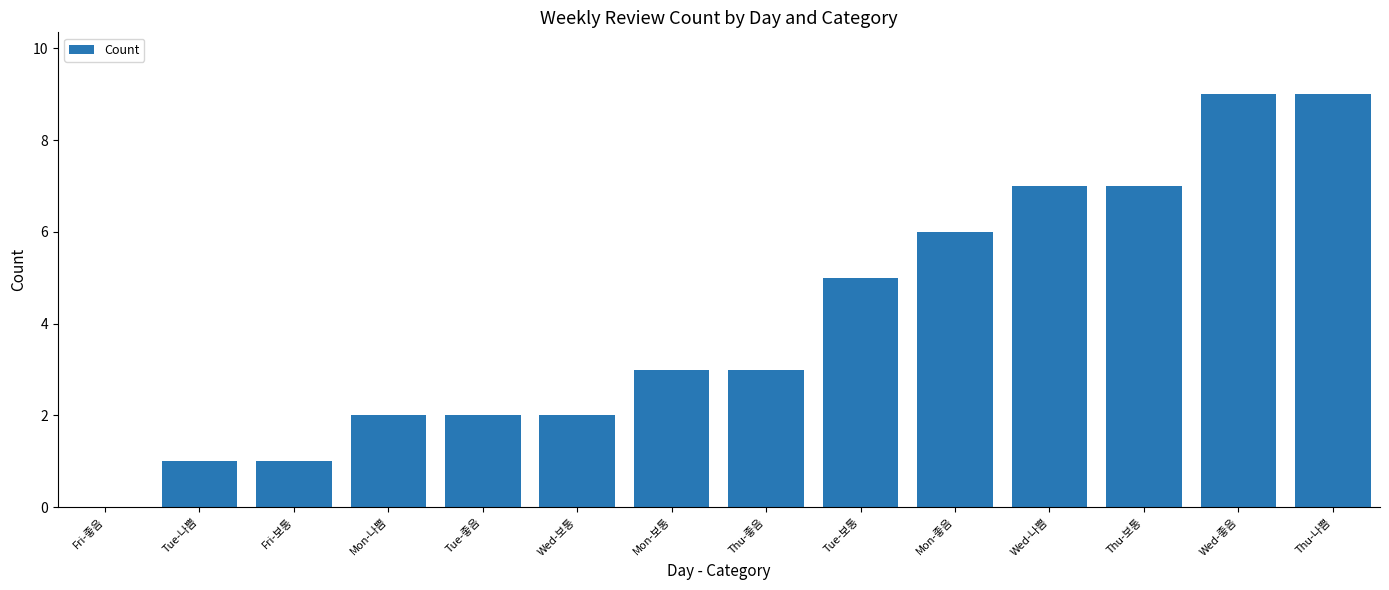

Reading left to right, extract all data points from this chart.

0	1	1	2	2	2	3	3	5	6	7	7	9	9